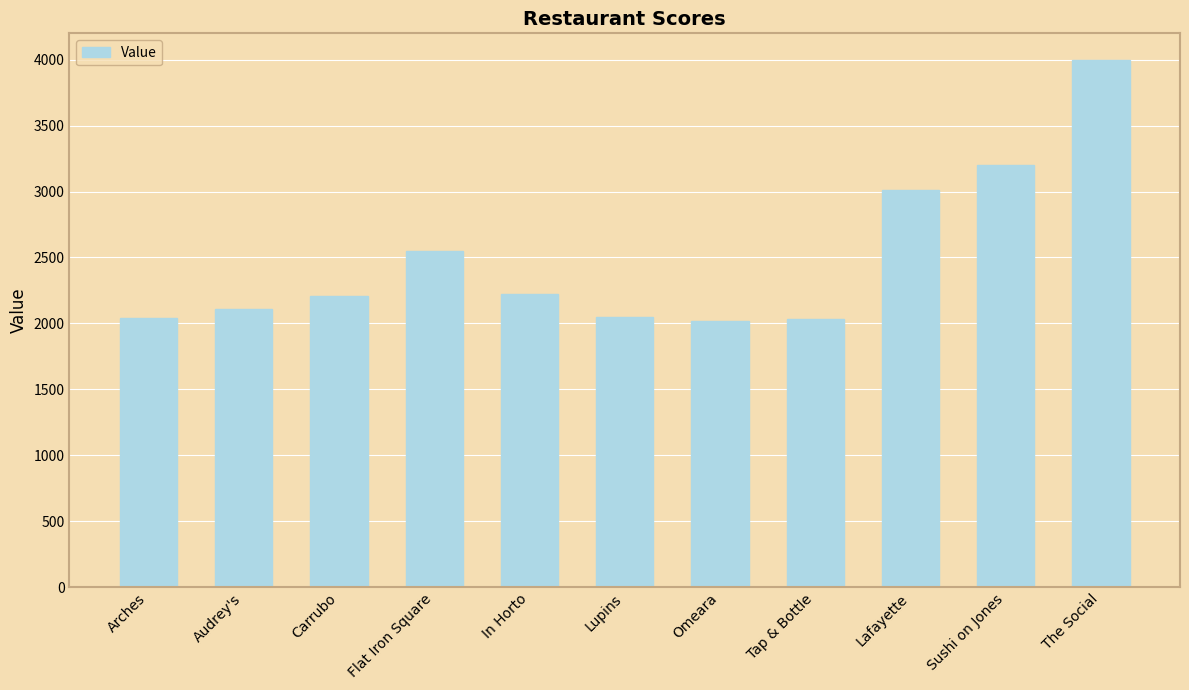

Approximately how many times larger is the value at Carrubo compared to Lafayette?

0.7